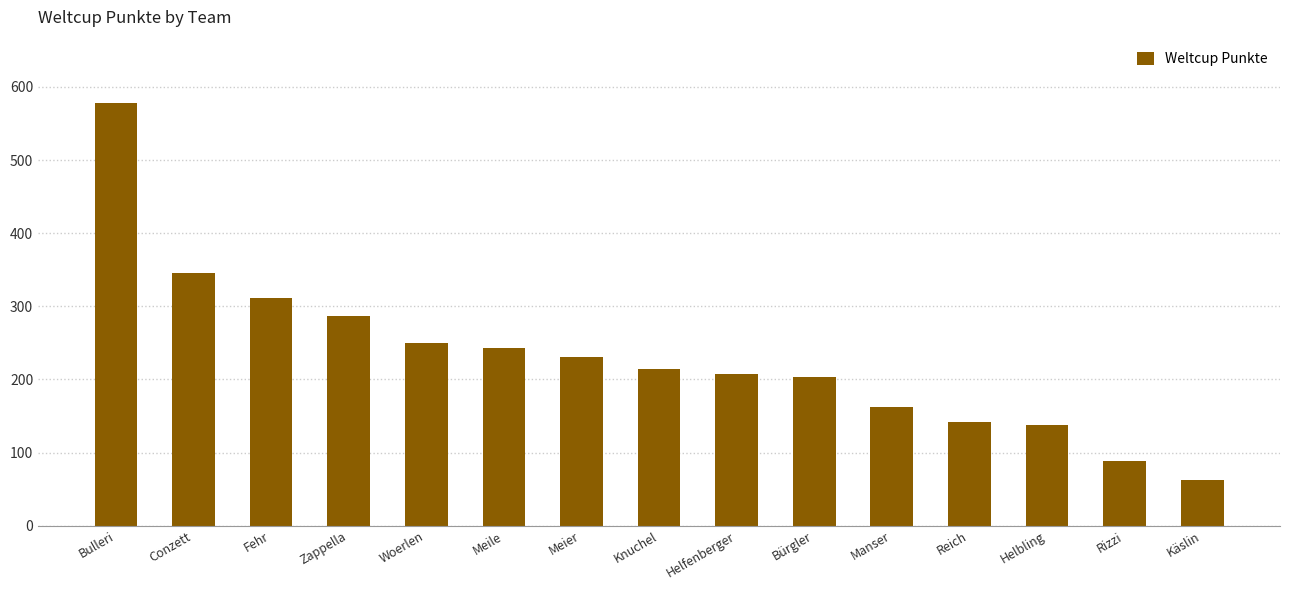

Which has a higher value, Woerlen or Conzett?

Conzett